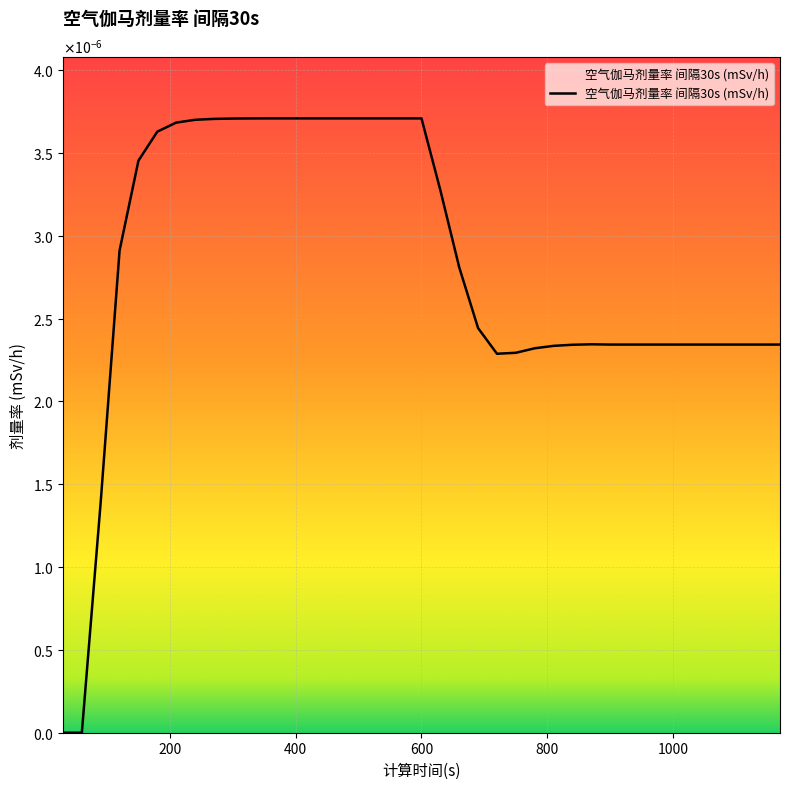

Rank the categories by value from highest to lowest.

360, 390, 420, 450, 480, 510, 540, 570, 600, 330, 300, 270, 240, 210, 180, 150, 630, 120, 660, 690, 870, 900, 930, 960, 990, 1020, 1050, 1080, 1110, 1140, 1170, 840, 810, 780, 750, 720, 90, 30, 60